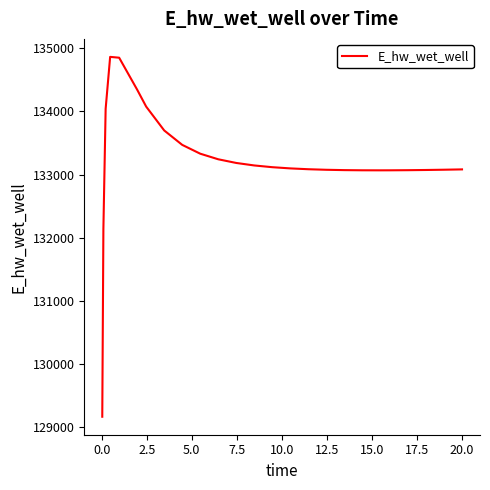

What is the difference between the maximum and minimum values?

5707.4